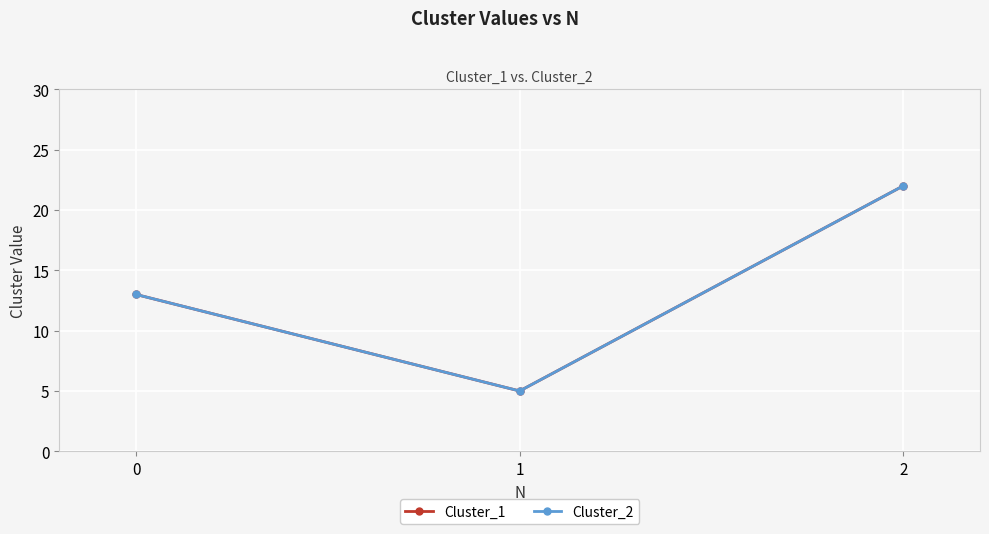

How many Cluster_1 values are between 5 and 22?

3